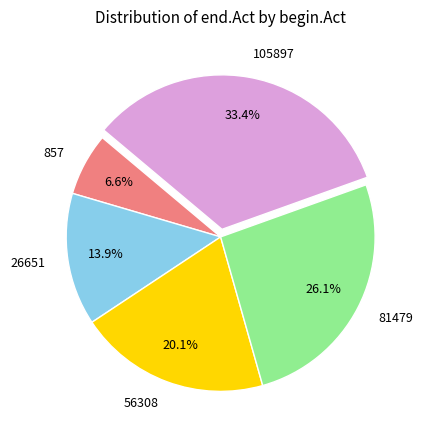

Between 26651 and 857, which is larger?

26651